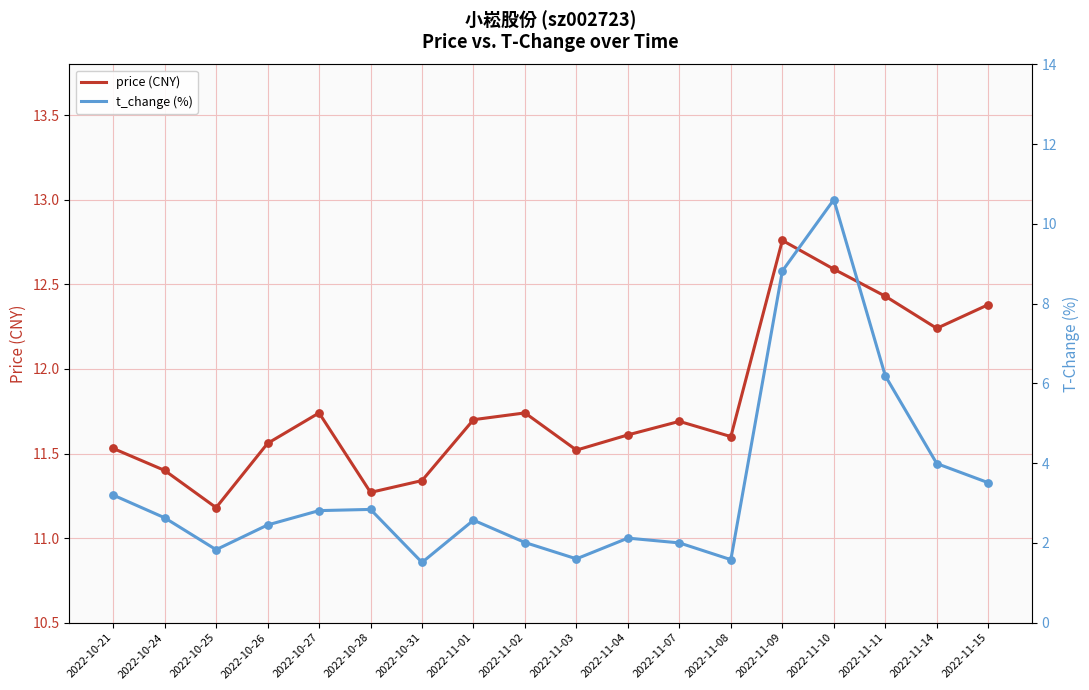

At which category is the sum across all series the highest?

2022-11-10